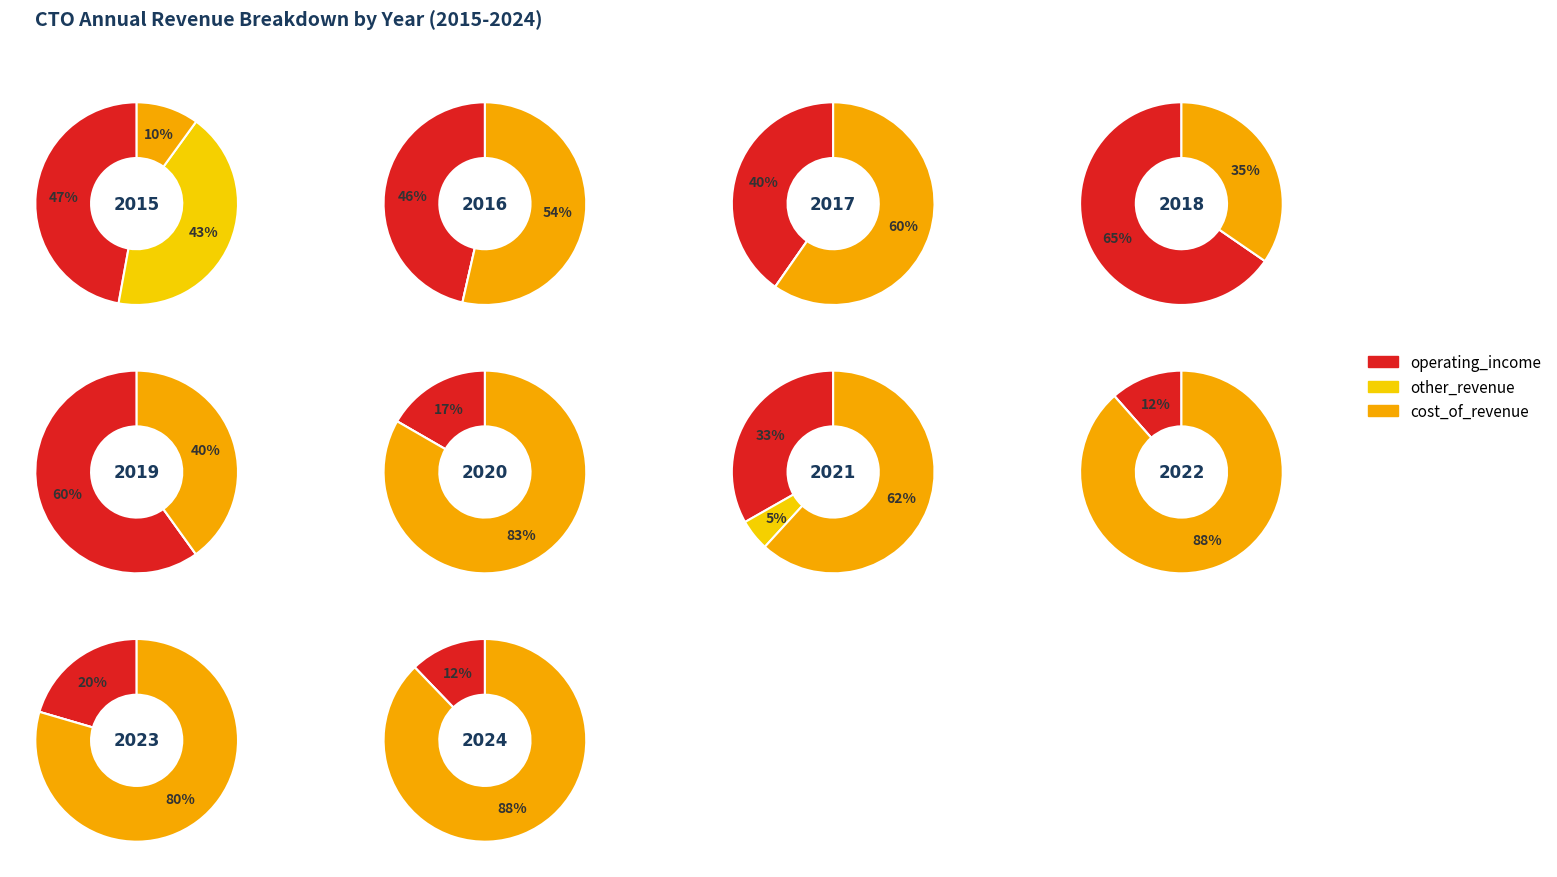

Is the sum of 2020 and 2016 greater than half?

No